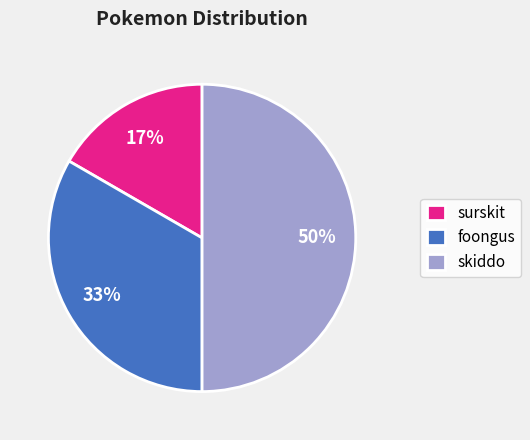

Is the sum of skiddo and foongus greater than half?

Yes